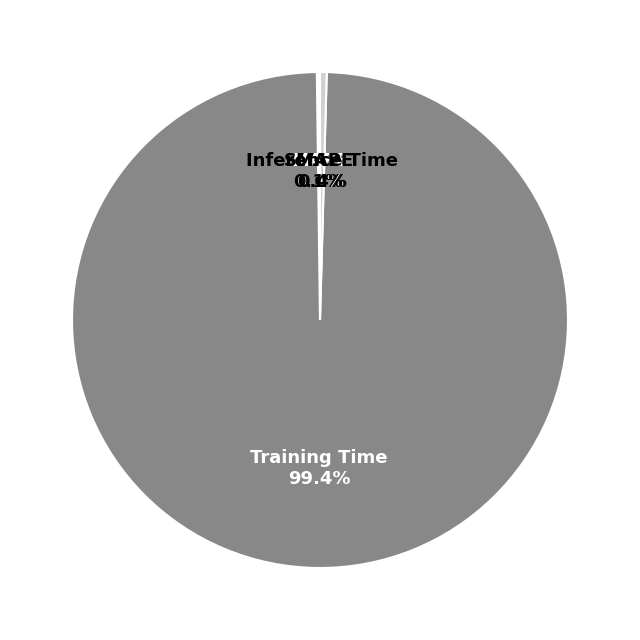

Which slice is the largest?

Training Time